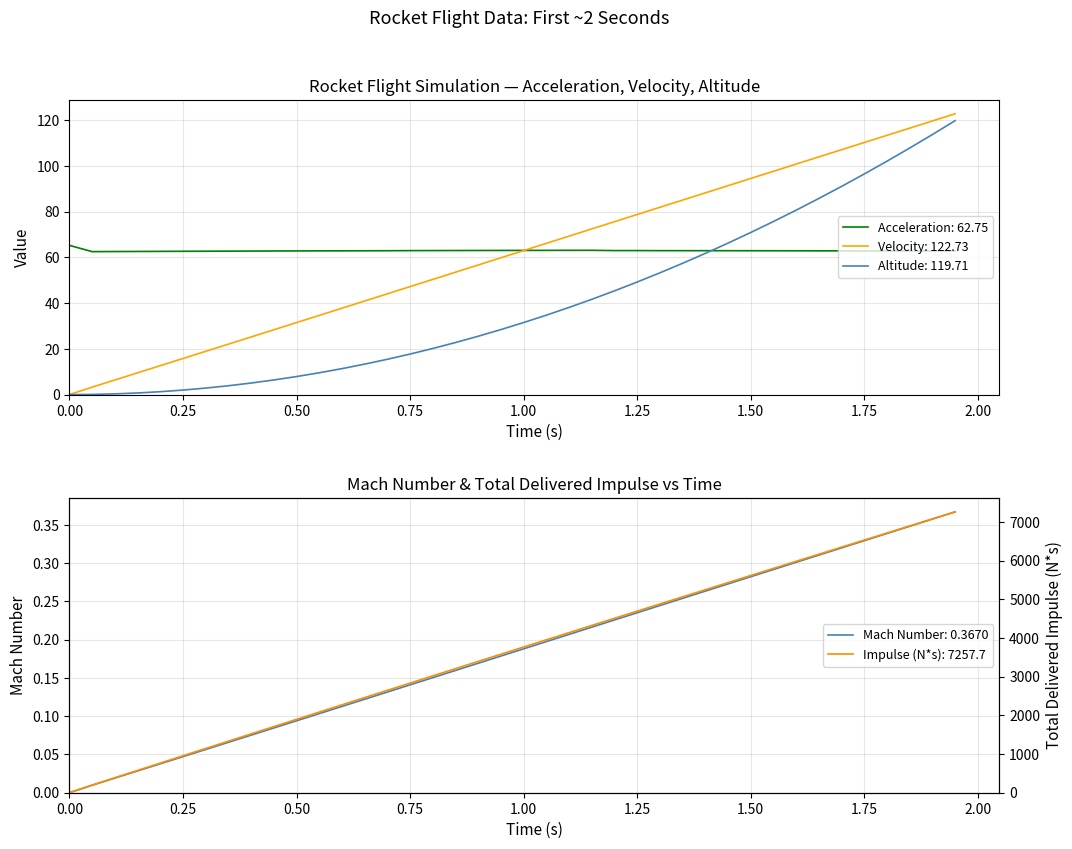

Is the value of mach at 13 greater than the value of time at acceleration?

Yes